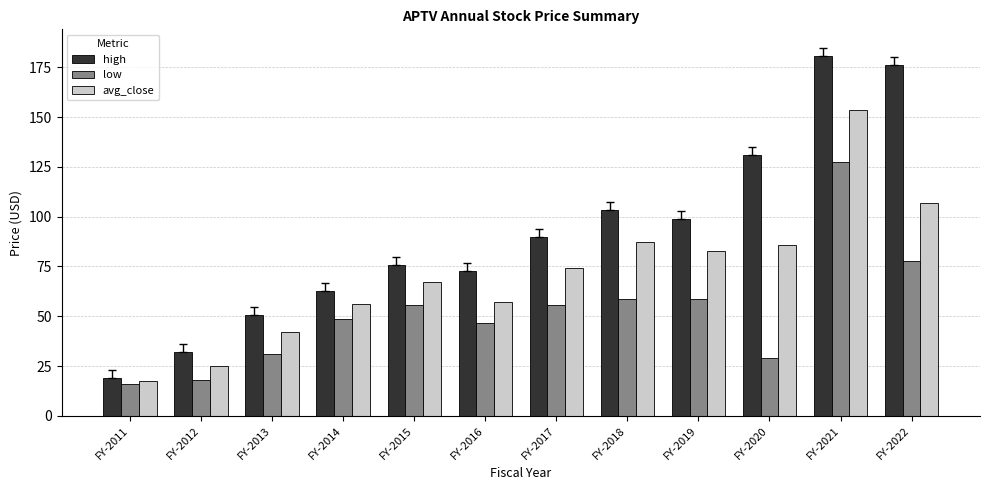

How many bars are there in total?

36